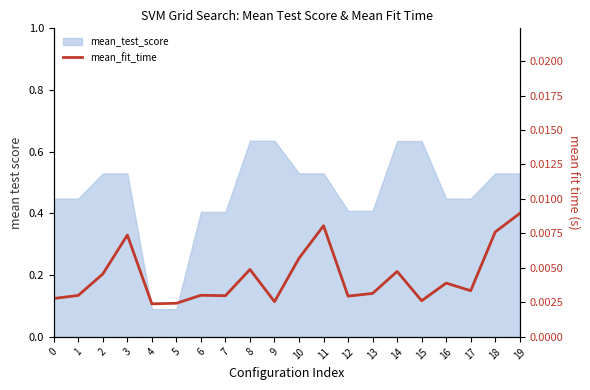

At which category does the chart reach its minimum across all series?

4